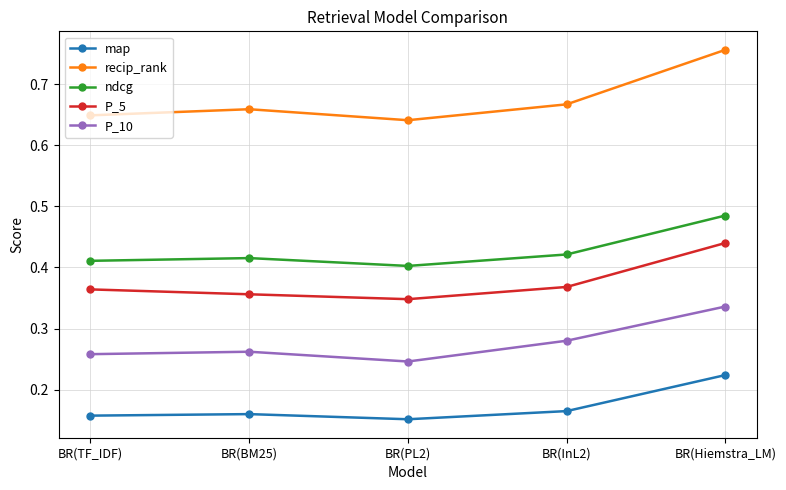

What is the label of the 1st point from the right?

BR(Hiemstra_LM)